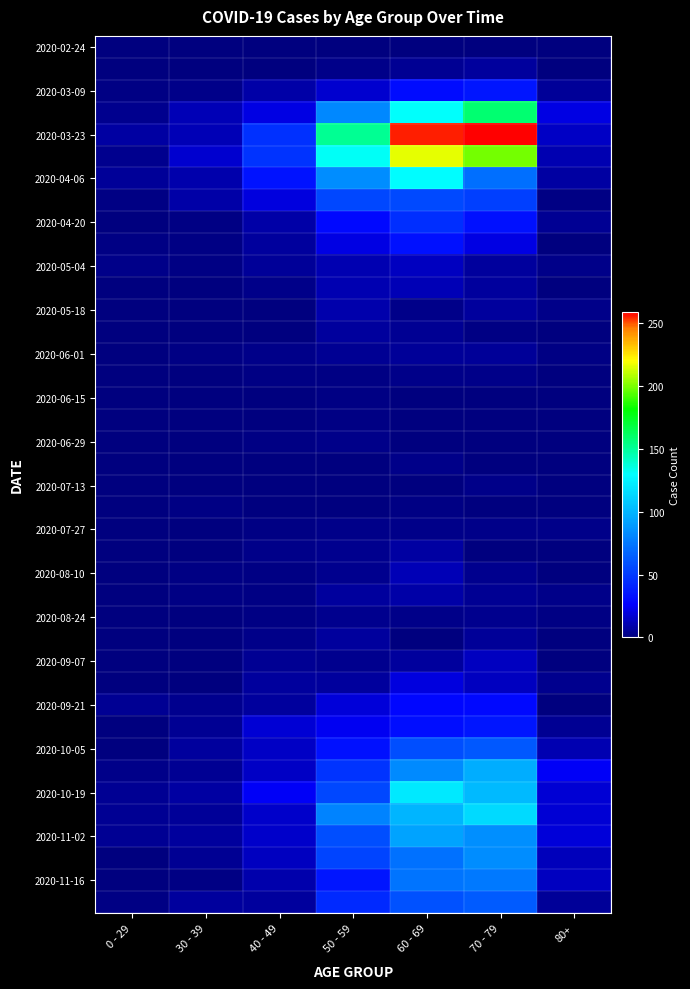

What is the total value across all series at 50 - 59?

1115